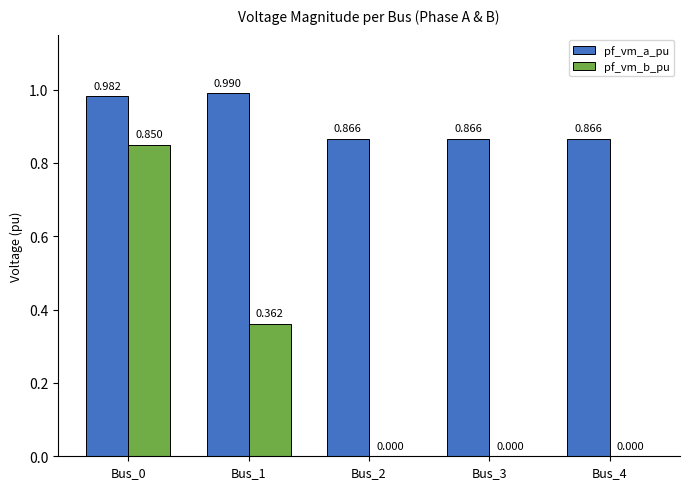

What is the difference between the pf_vm_b_pu values at Bus_0 and Bus_1?

0.5